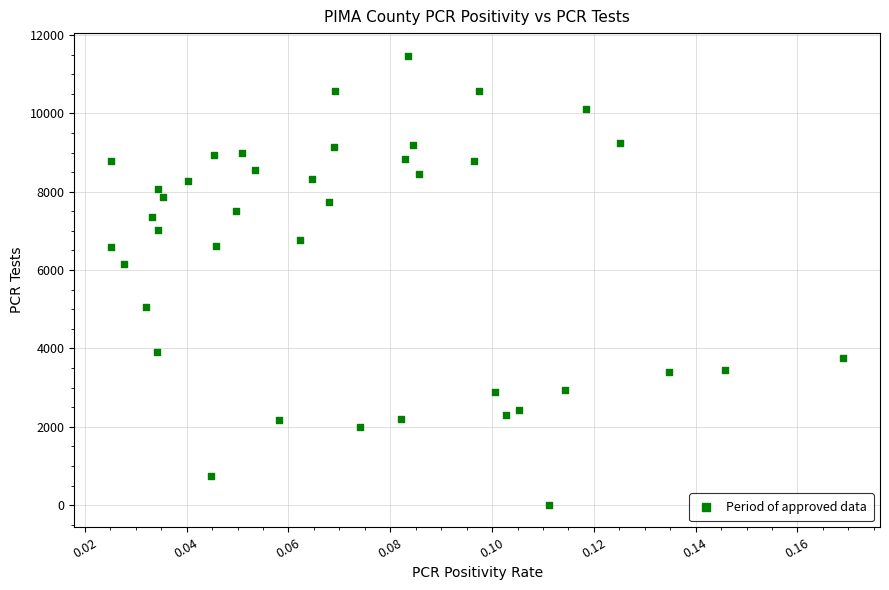

What Y value in the scatter plot is closest to 5742?

6146